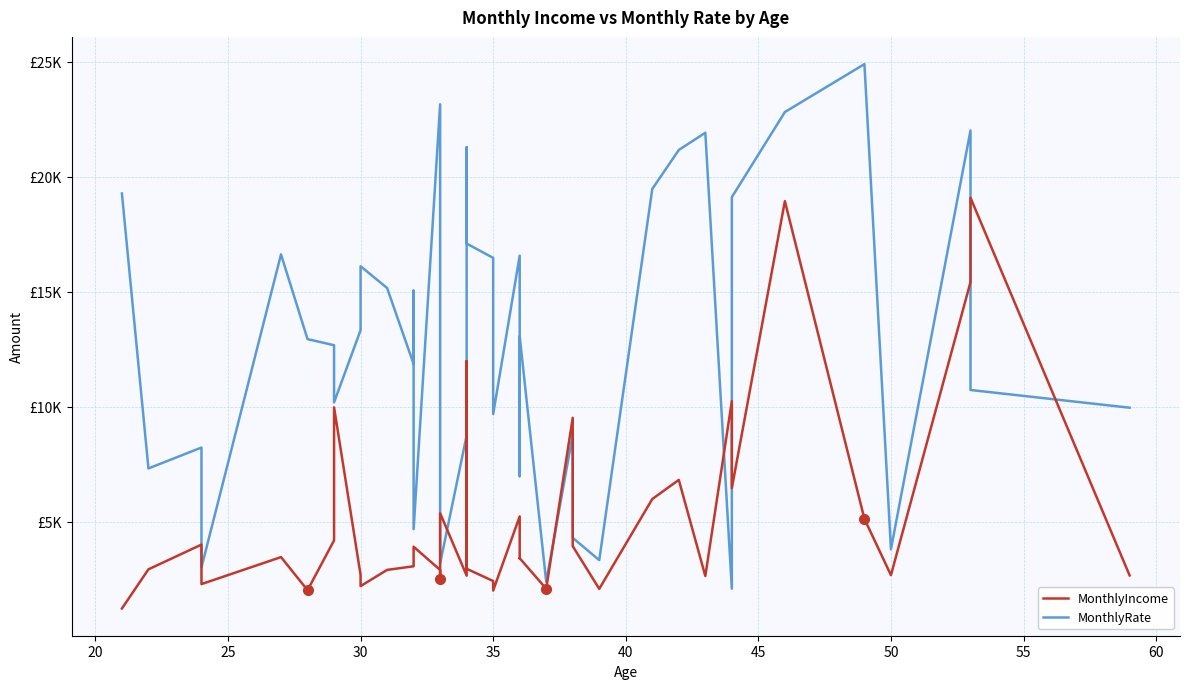

What is the value of the MonthlyIncome point at the 10th from the left?

2206